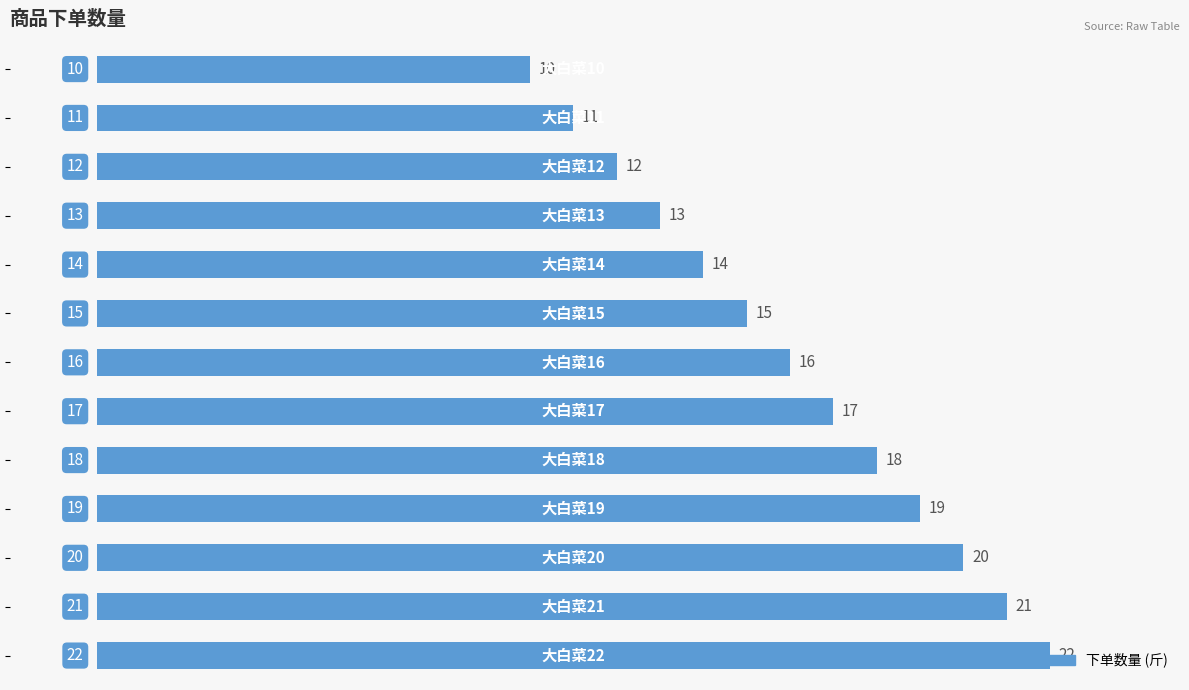

What is the value of the 5th bar from the top?

14